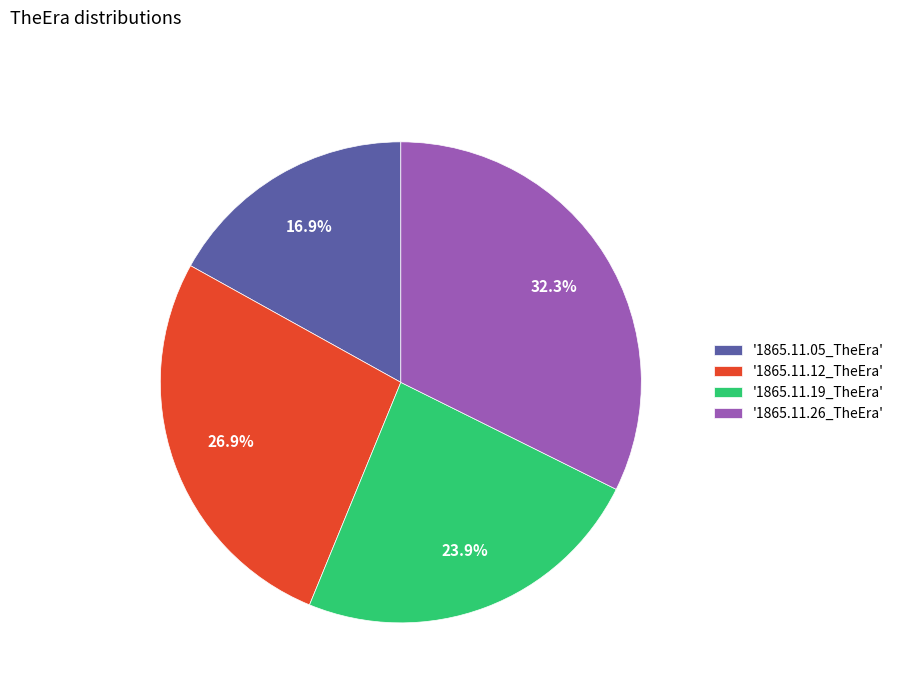

What is the largest slice in the pie chart?

'1865.11.26_TheEra'